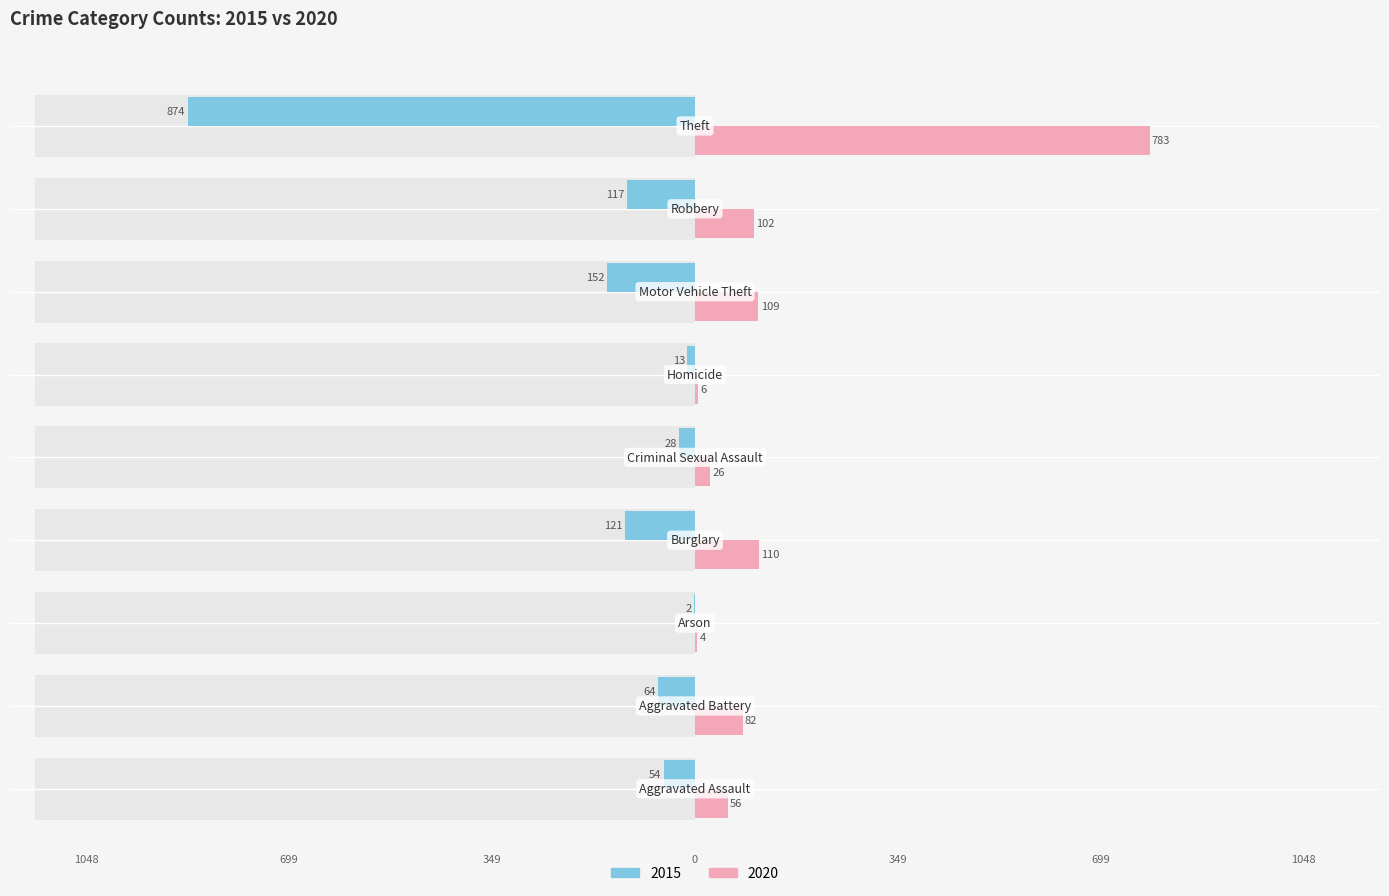

True or false: 2015 has a value of -208 at Robbery.

False